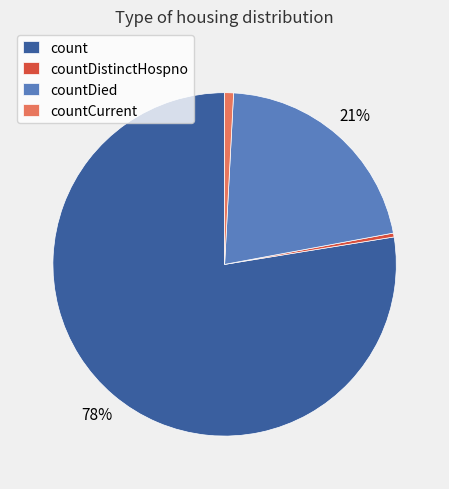

Does count represent more than half of the total?

Yes